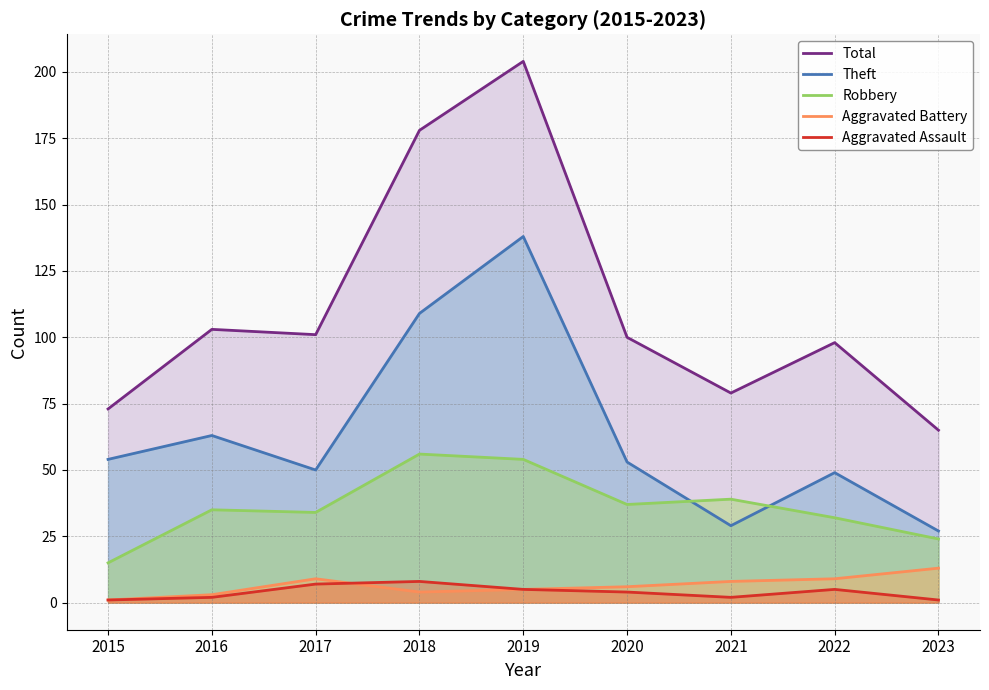

At 2021, list the series in order from largest to smallest.

Total, Robbery, Theft, Aggravated Battery, Aggravated Assault